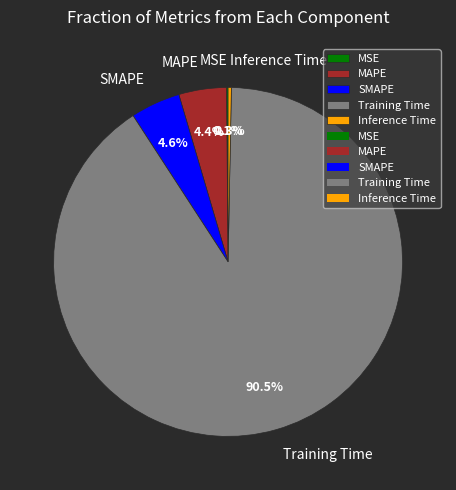

Which slice represents more than half of the pie?

Training Time